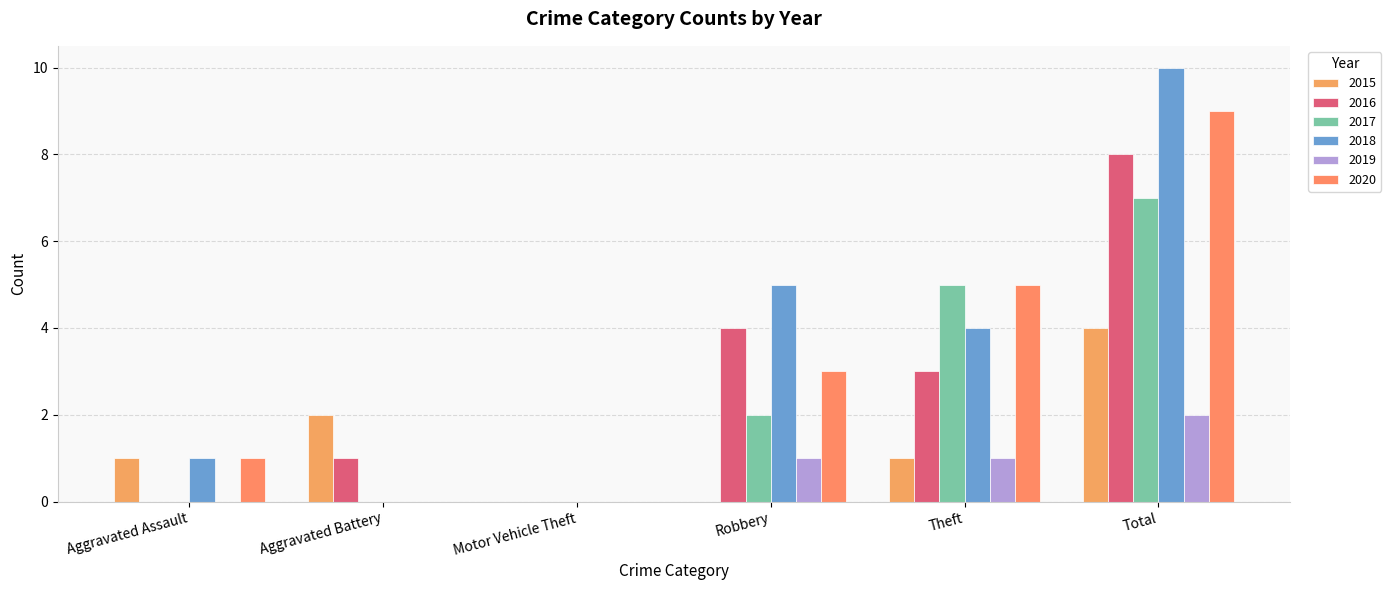

How many groups of bars are there?

6